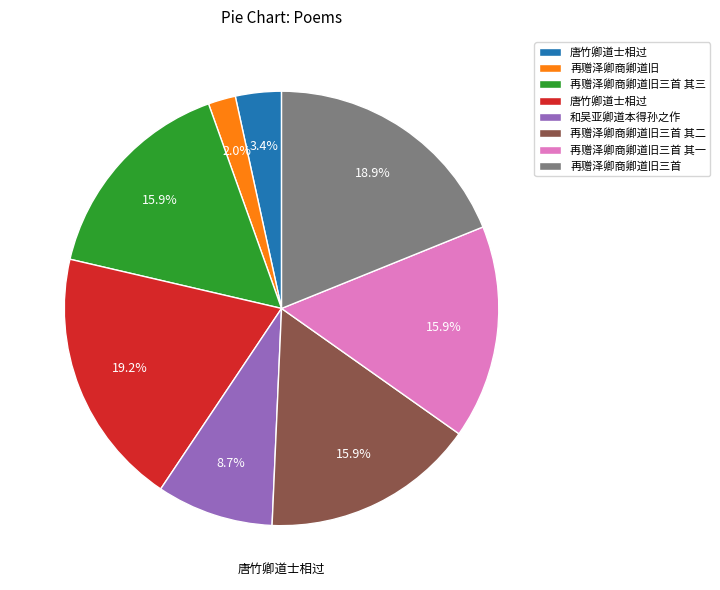

To the nearest percent, what is the difference between the largest and smallest slice percentages?

17%